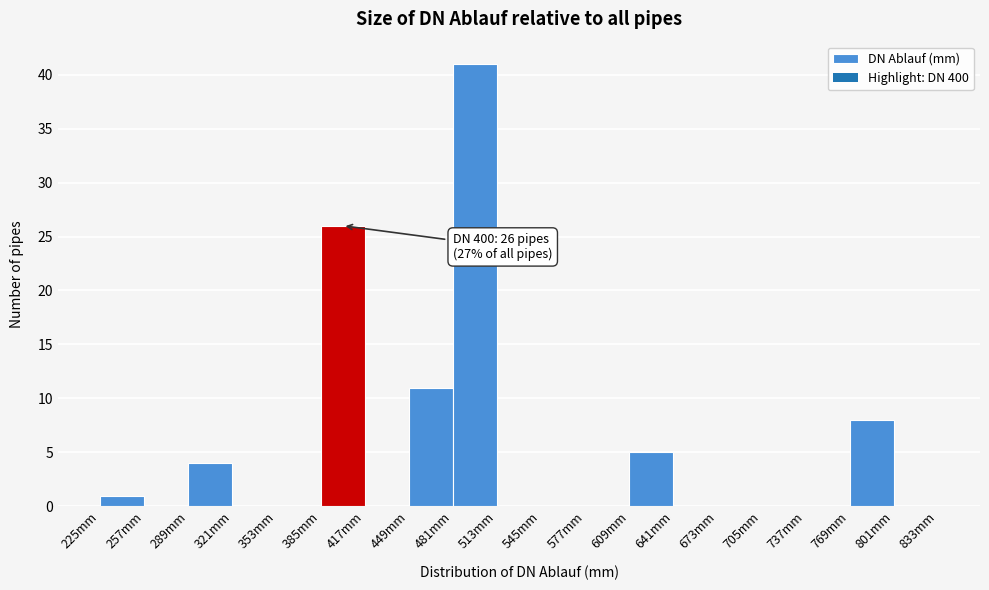

Over which range of the x-axis is the bar tallest?

481 to 513